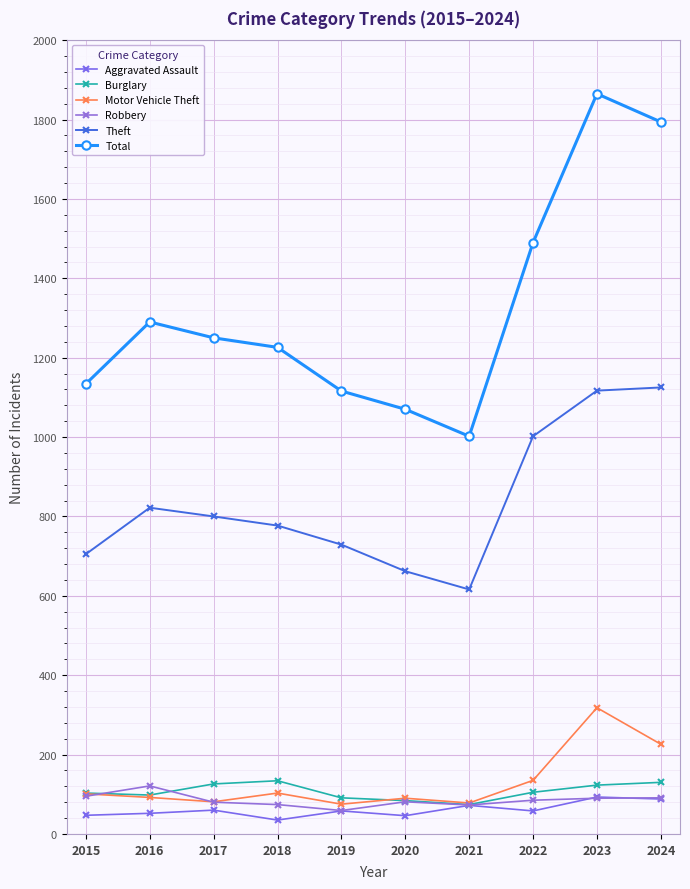

The value of Robbery at 2023 is 146. True or false?

False